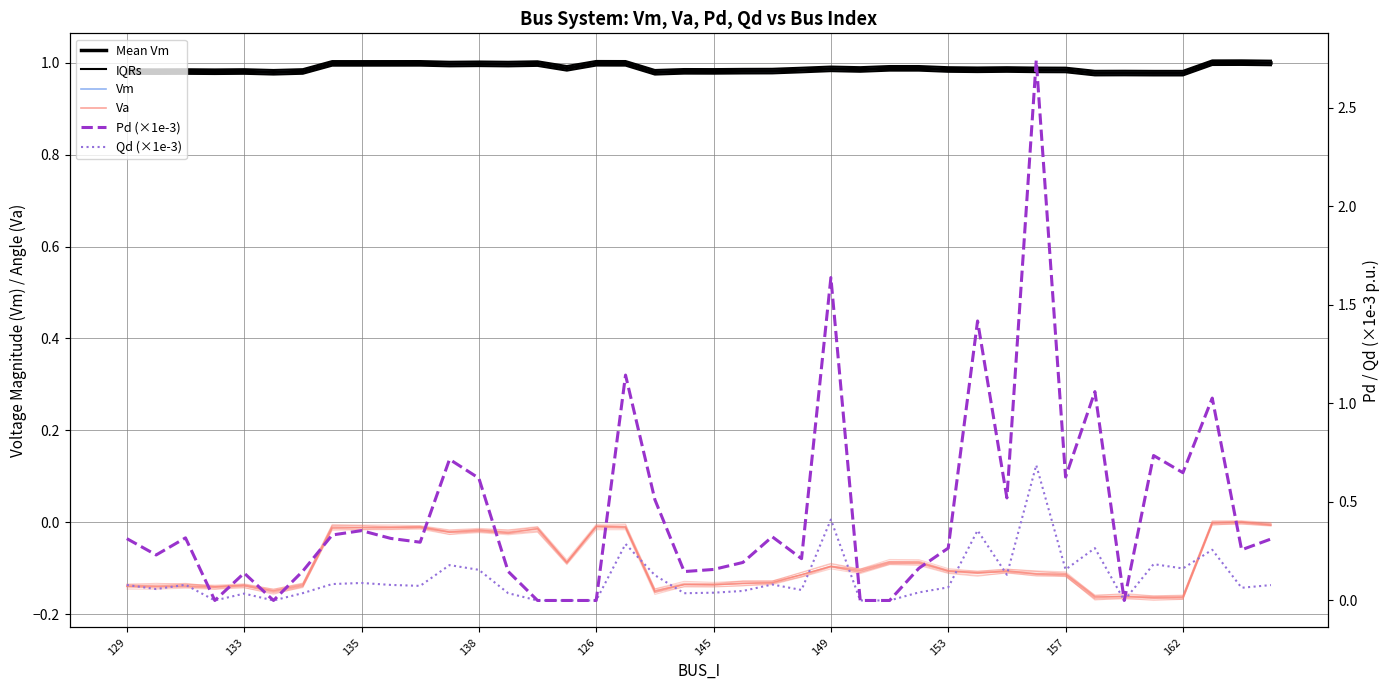

What is the sum of all Vm values?

39.5